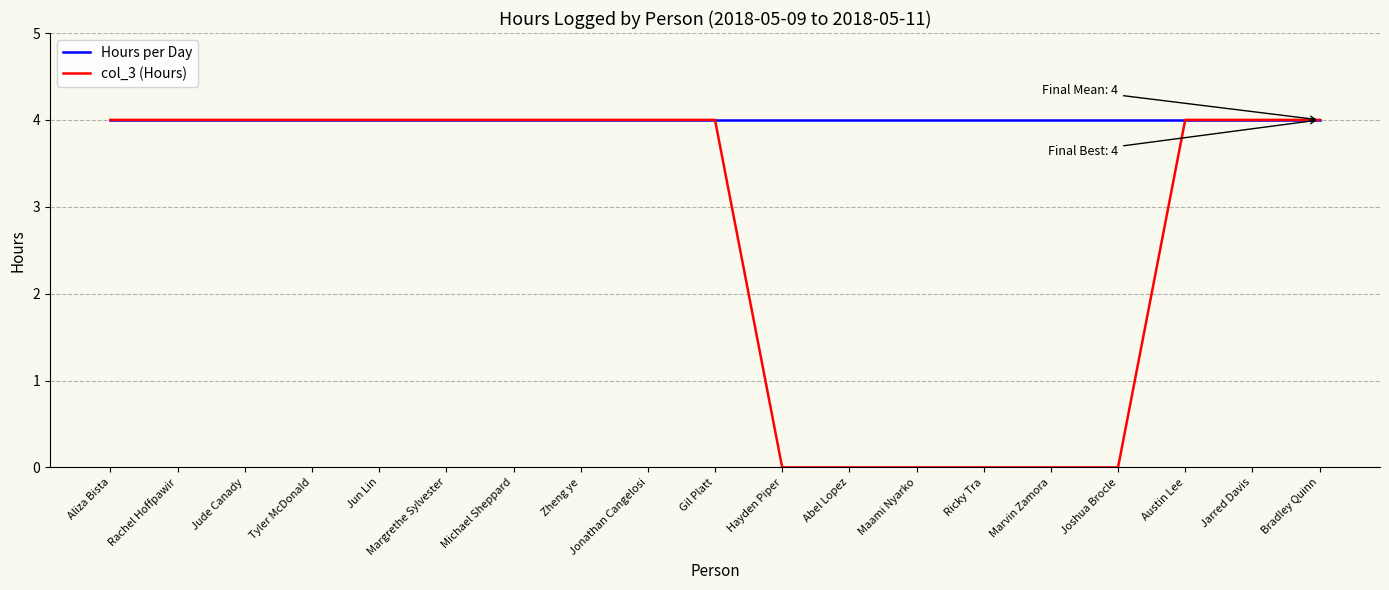

What position from the left is Jude Canady?

3